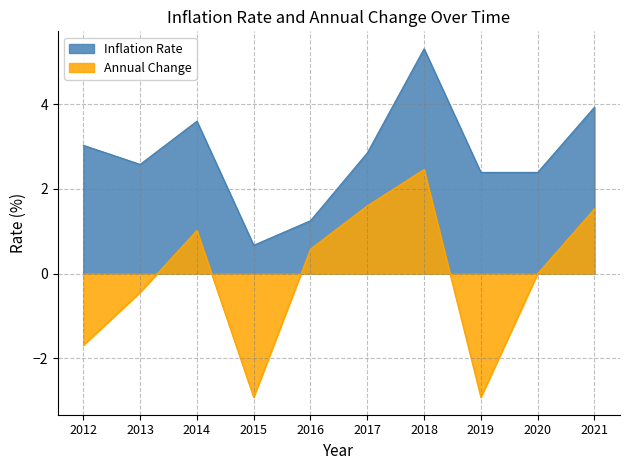

What are all the series names shown in the legend?

Inflation Rate, Annual Change